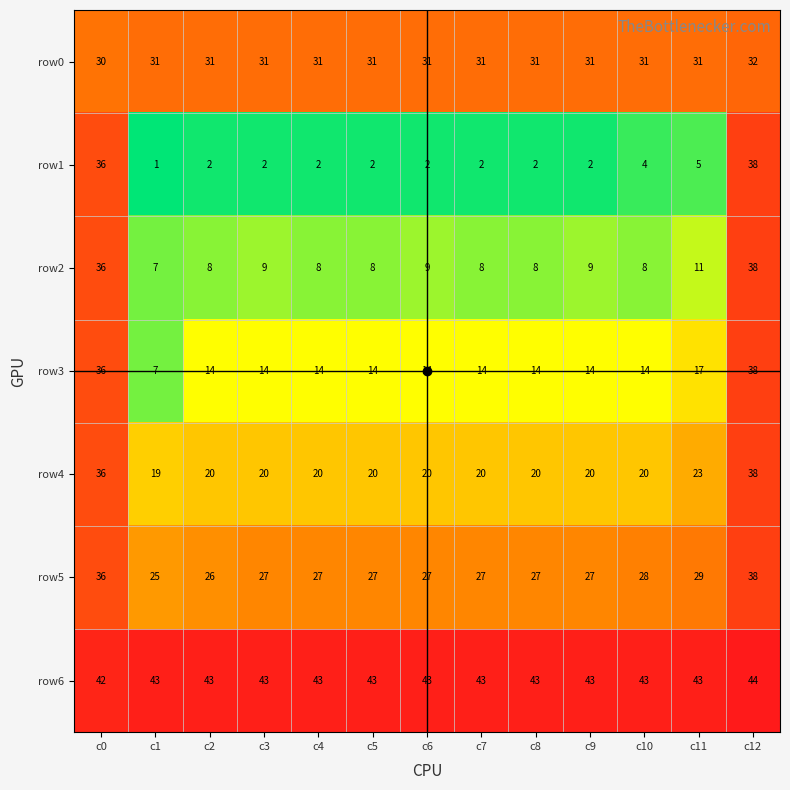

What is the difference between the highest and lowest values at c3?

41